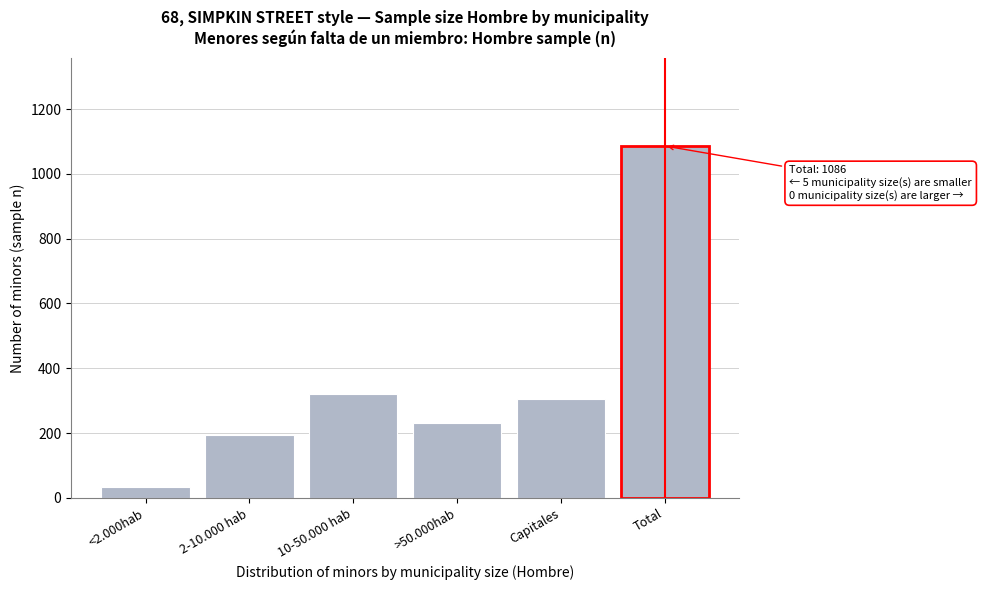

Reading left to right, extract all data points from this chart.

33	193	322	232	306	1086